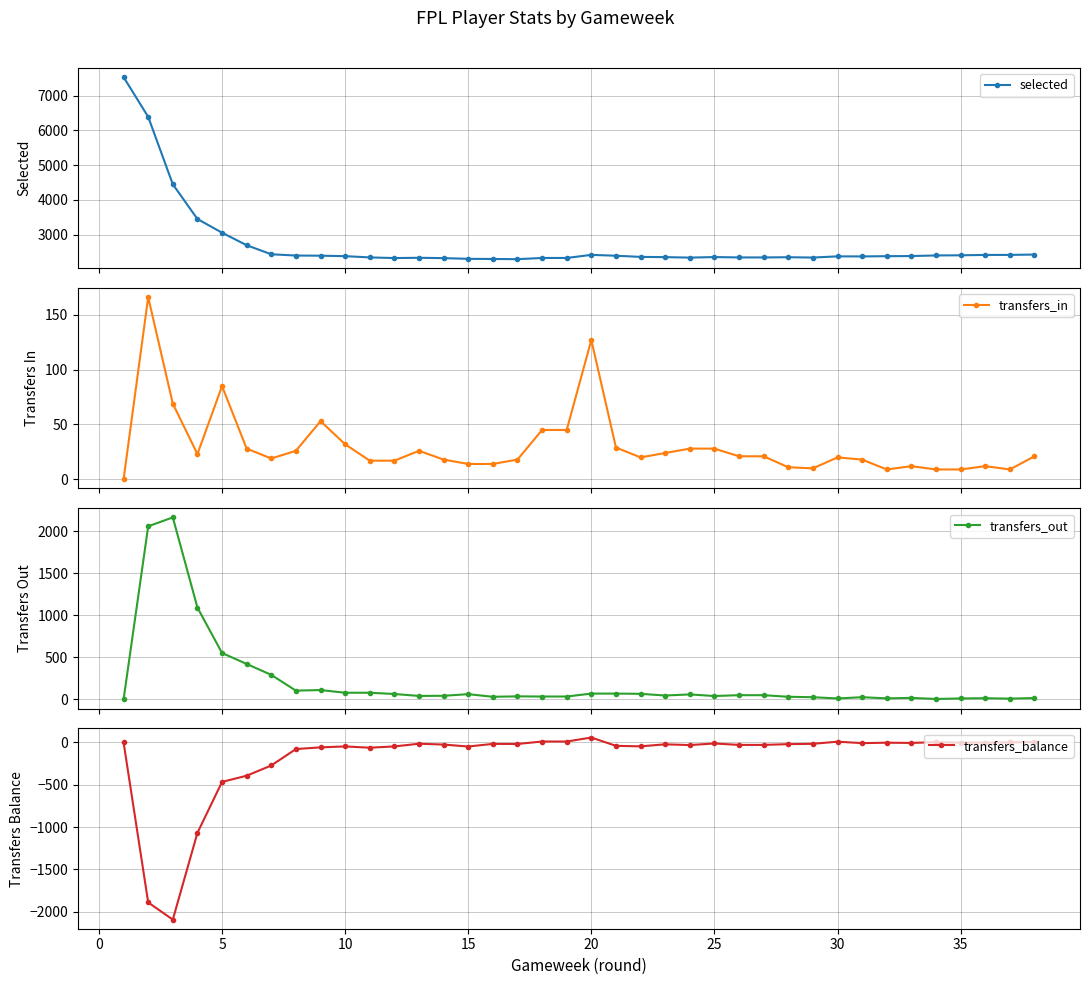

What is the value of the selected point at the 29th from the left?

2344